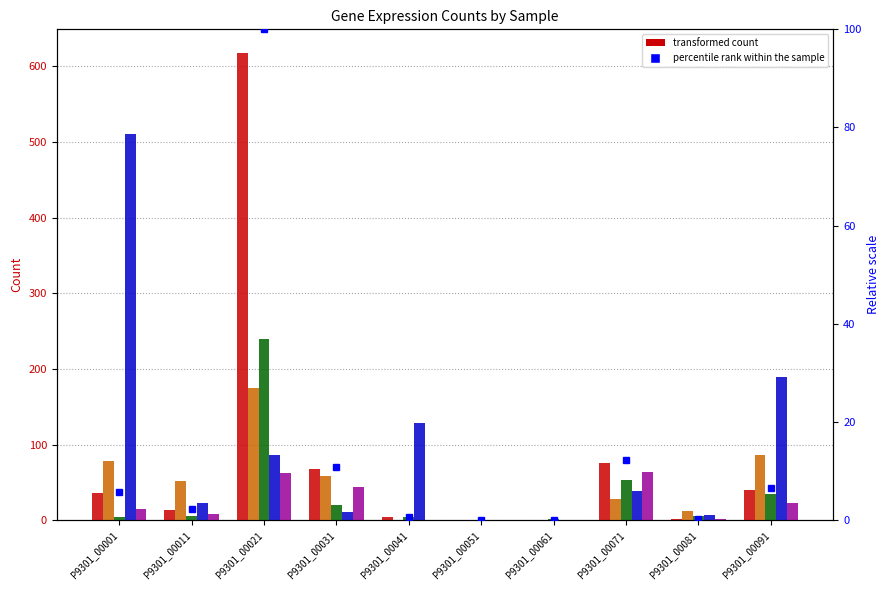

What is the average value of the ERS488920 series?

99.4